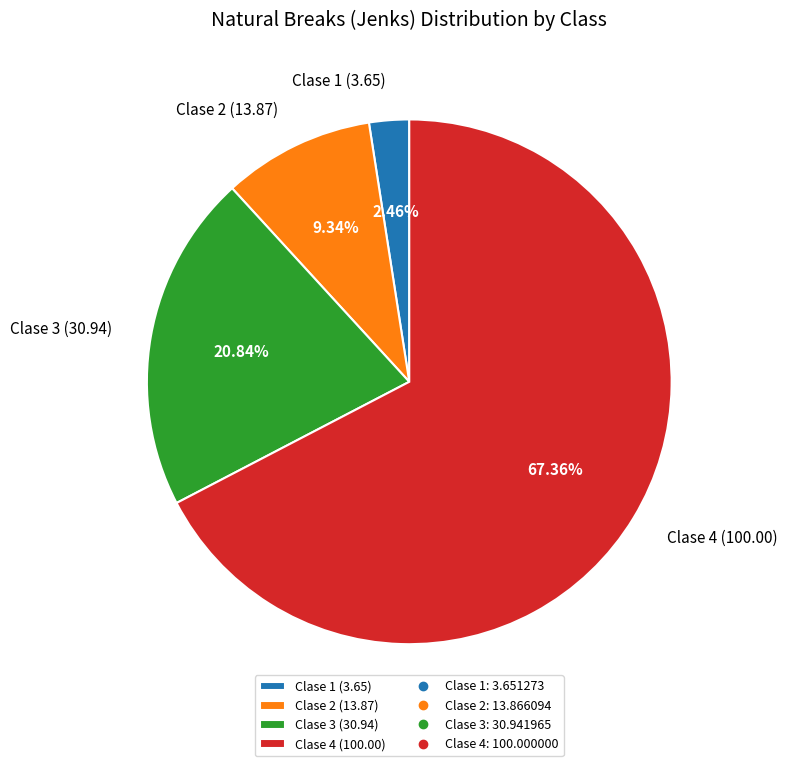

How many slices are in this pie chart?

4